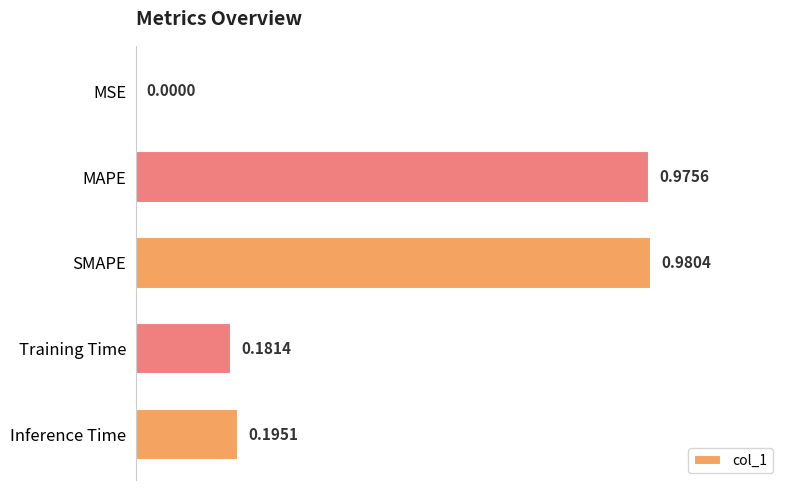

What is the sum of all values?

2.3